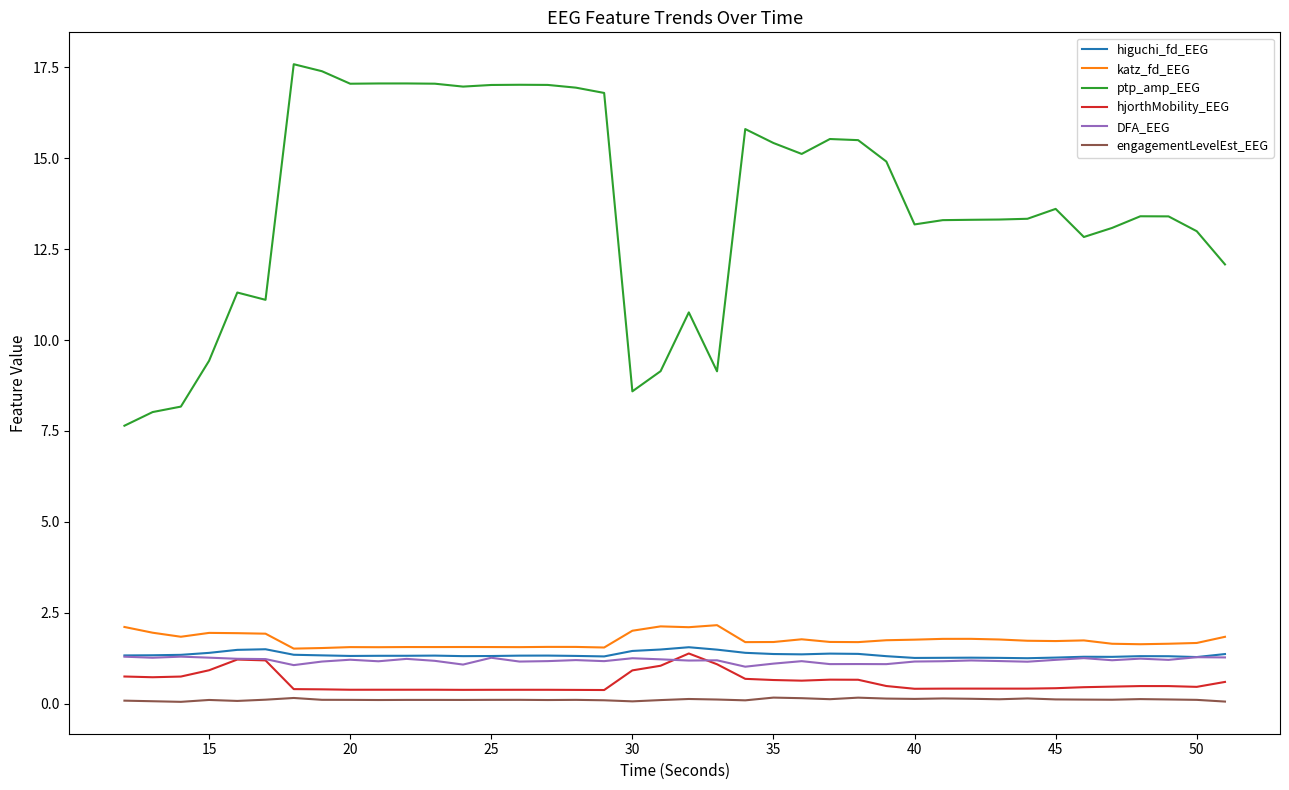

Which series has the largest range (max minus min)?

ptp_amp_EEG